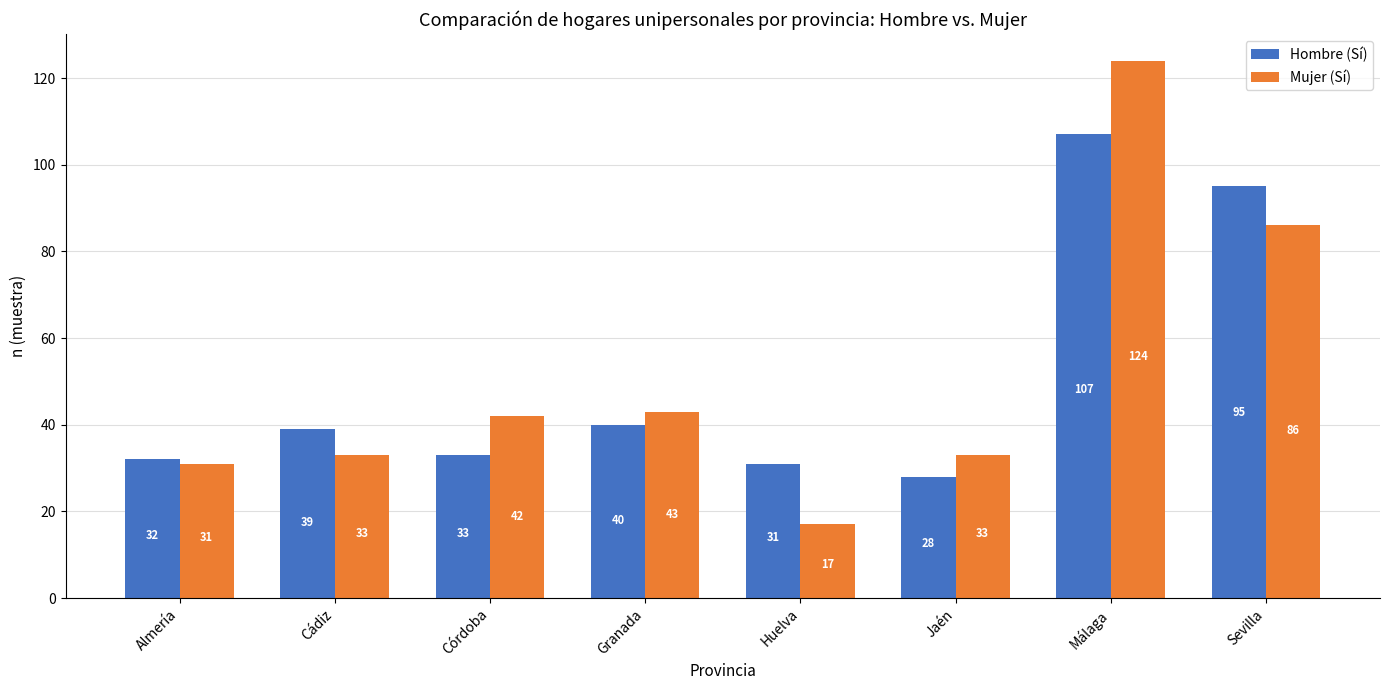

What is the label of the 6th bar from the right?

Córdoba